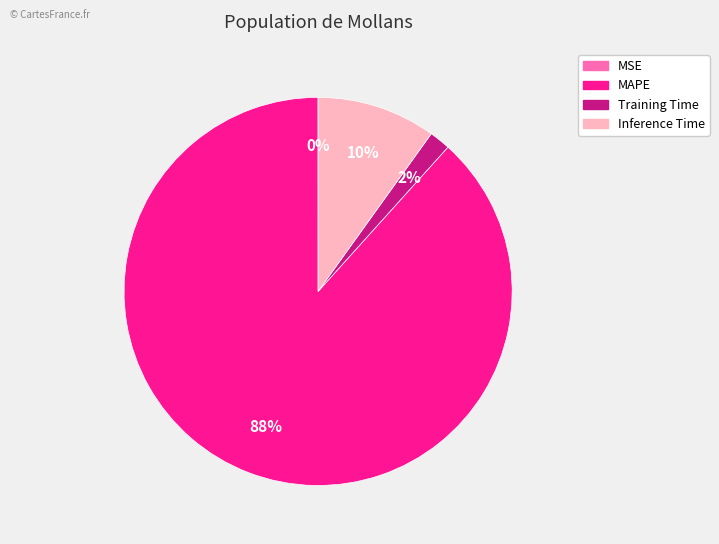

Does MAPE represent more than half of the total?

Yes